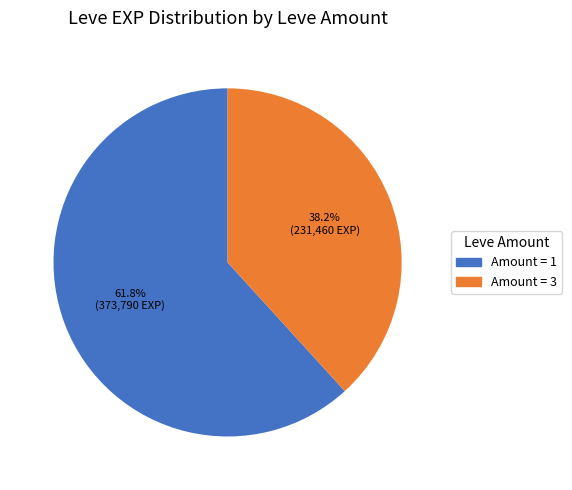

Does any single category account for the majority?

Yes